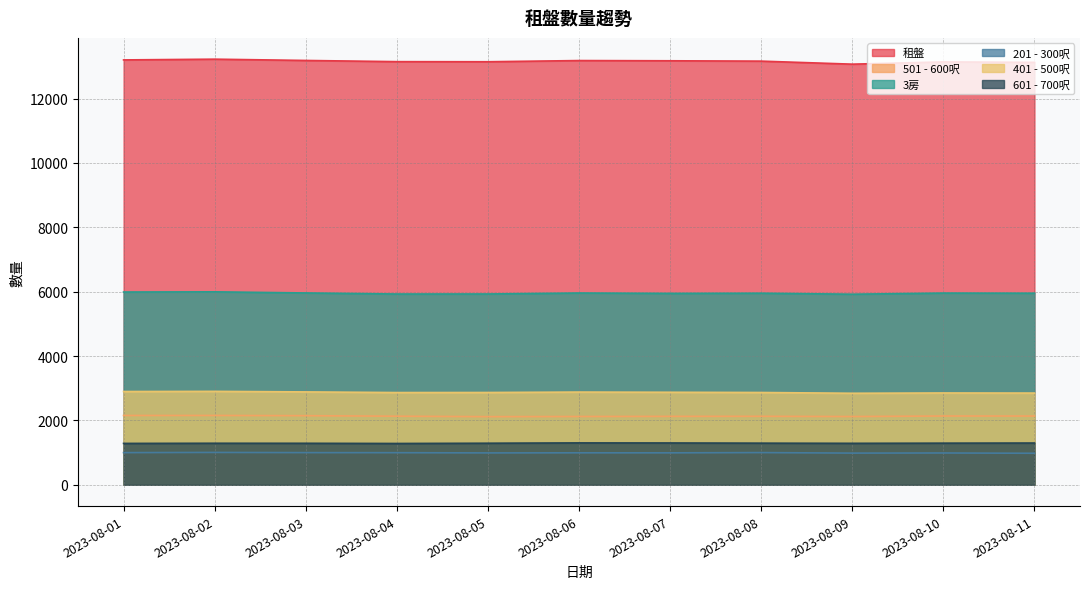

How many lines are shown in the chart?

6